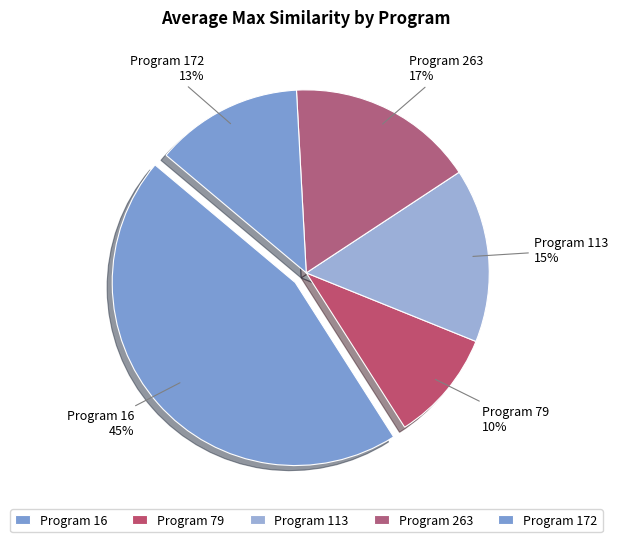

How many segments does this pie chart have?

5